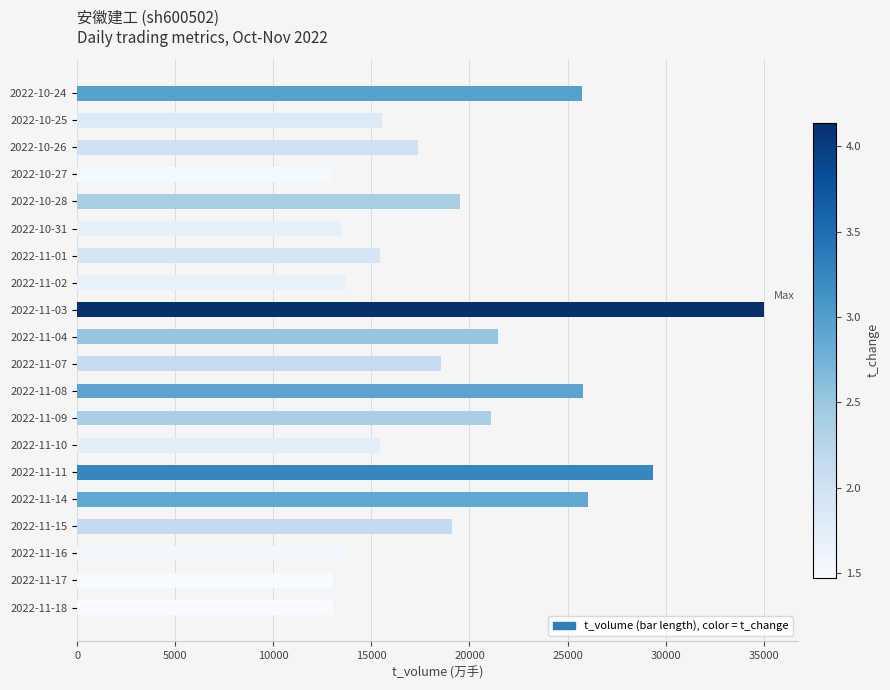

What is the difference between the values at 2022-11-10 and 2022-10-27?

2519